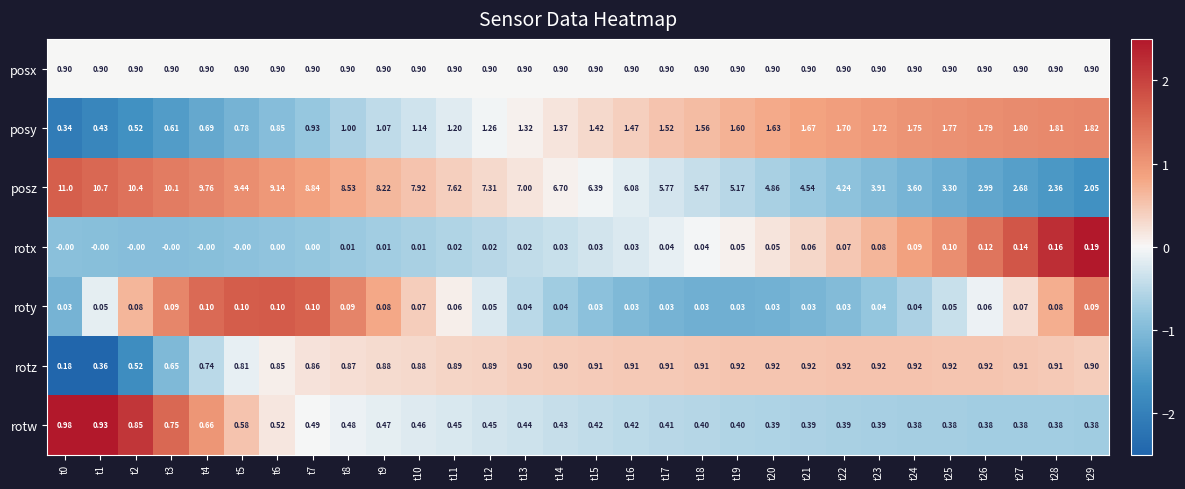

Which series has the largest total across all categories?

posz